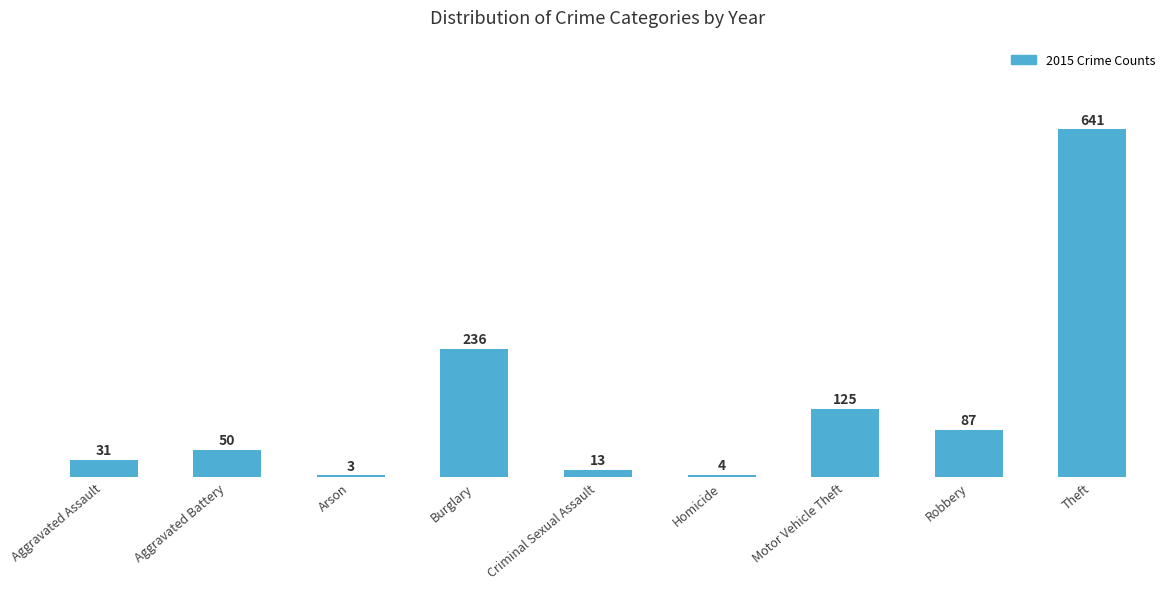

What is the difference between the second highest and minimum values?

233